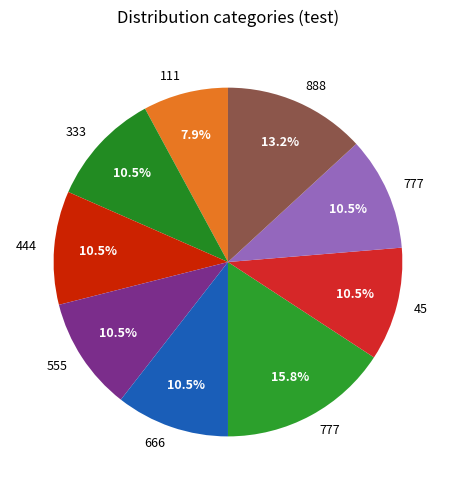

Count the number of slices in the pie.

9